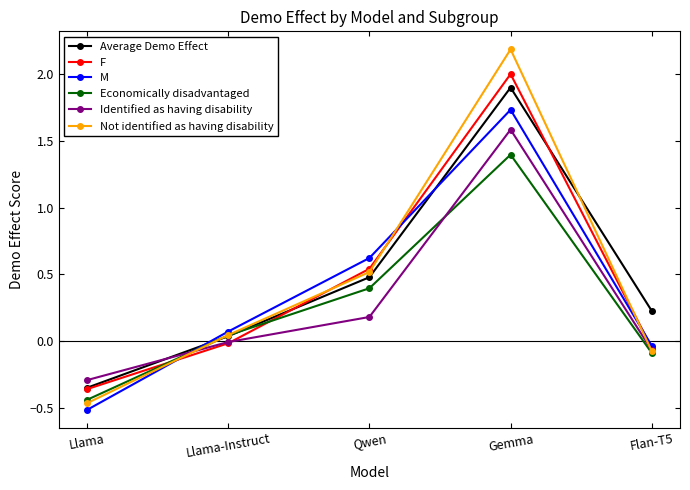

True or false: Average Demo Effect has a value of 0.7 at Qwen.

False